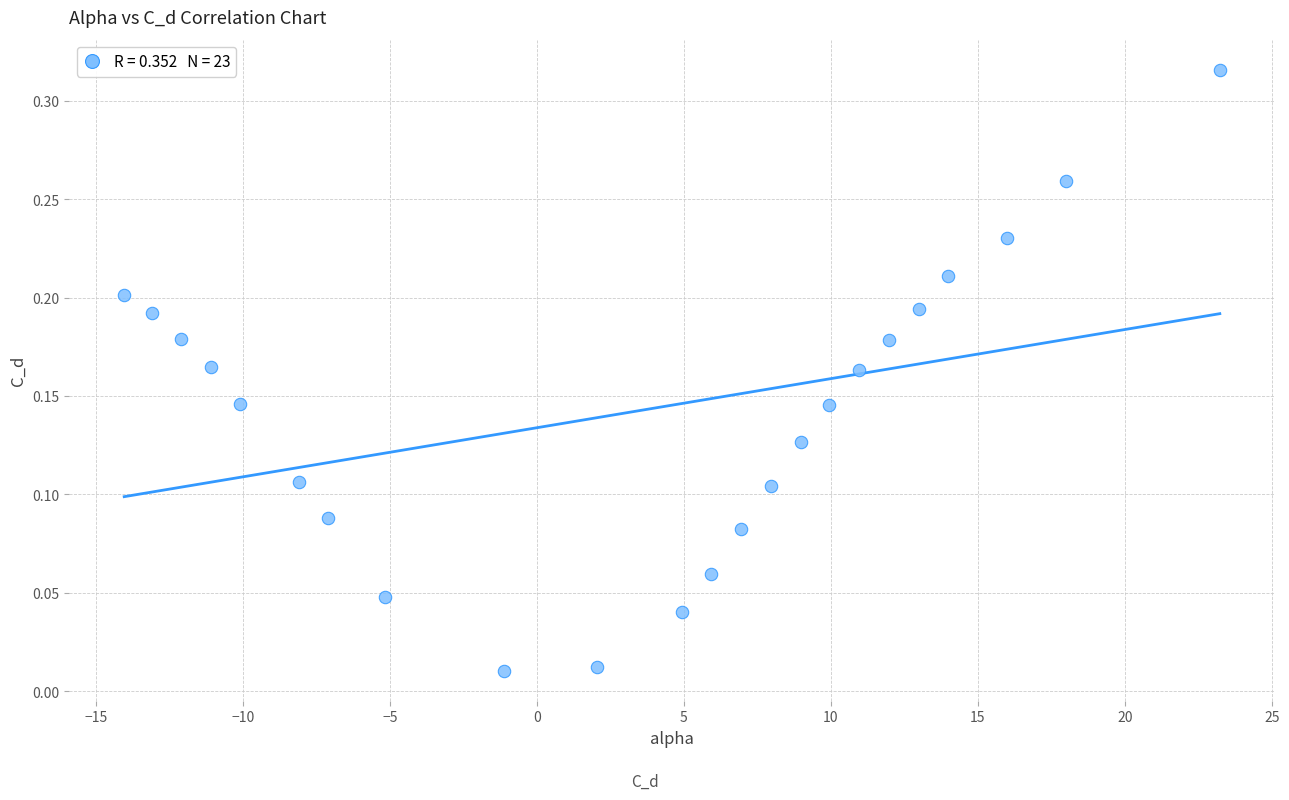

What is the range of X values (max minus min)?

37.3